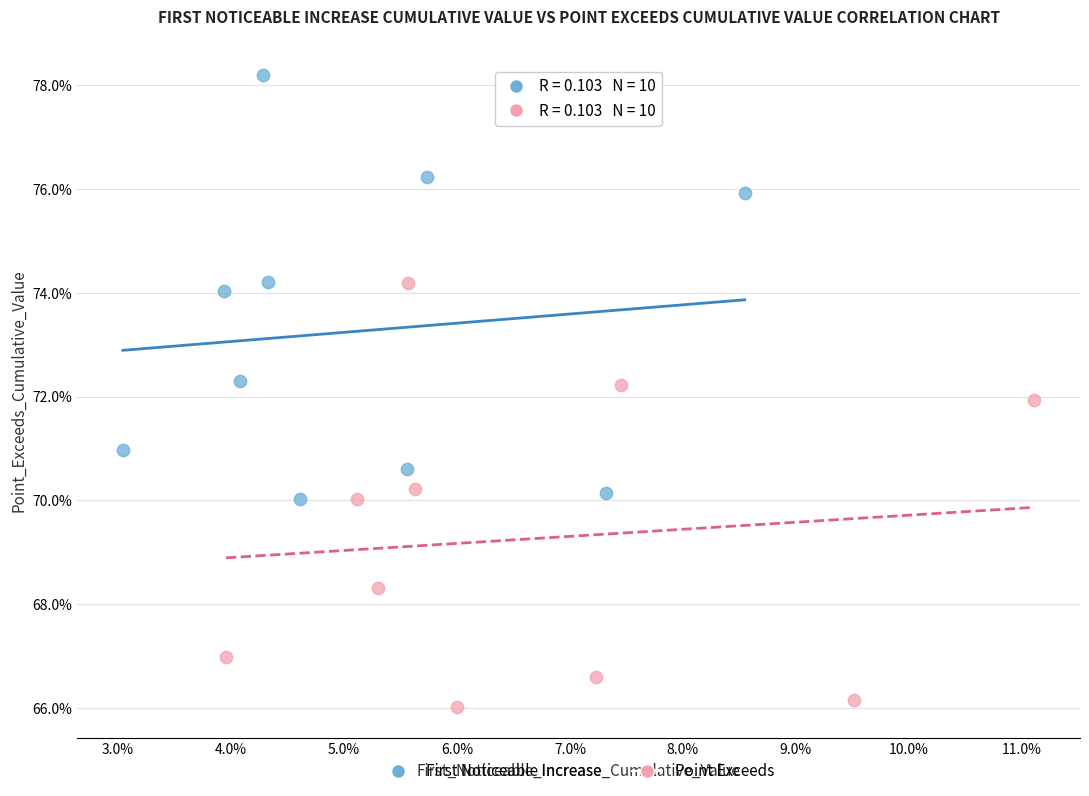

Which series contains the highest Y value?

First Noticeable Increase